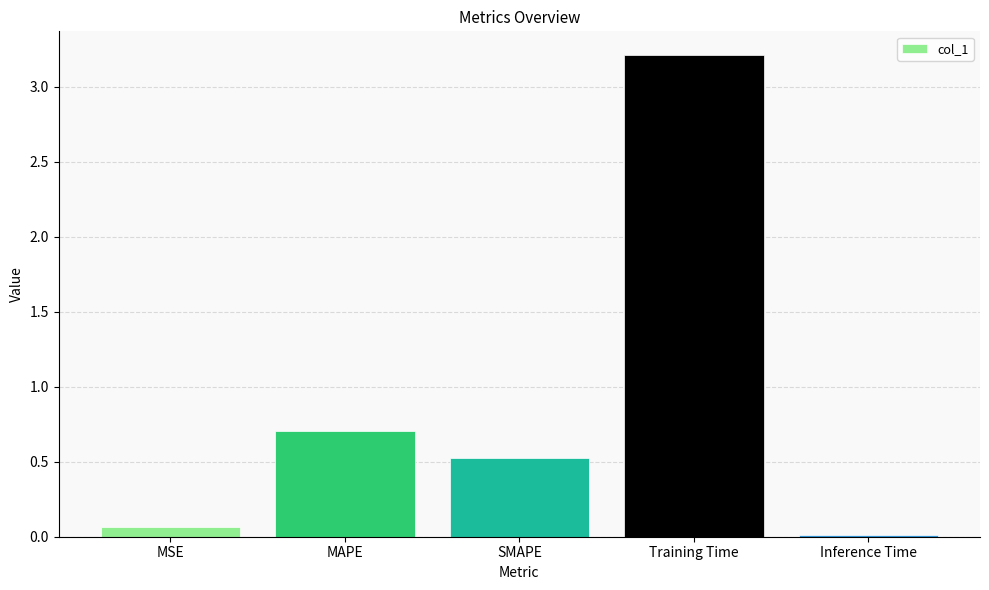

Which has a higher value, SMAPE or MSE?

SMAPE